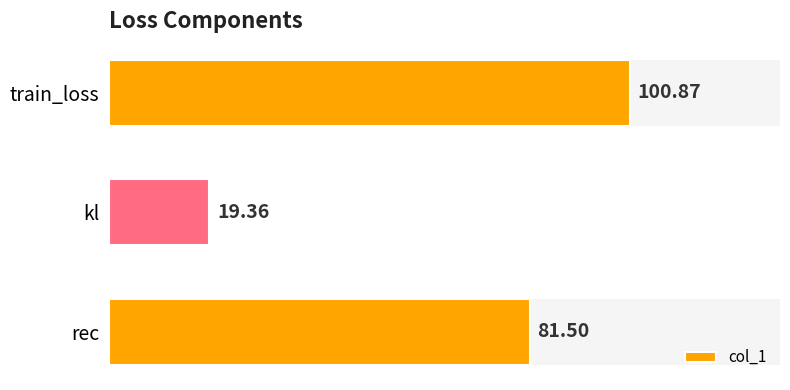

How many categories are shown in the chart?

3